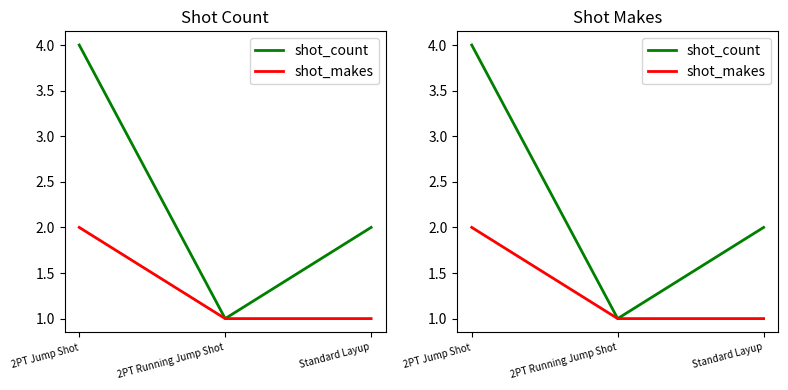

What is the label of the 3rd point from the left?

Standard Layup